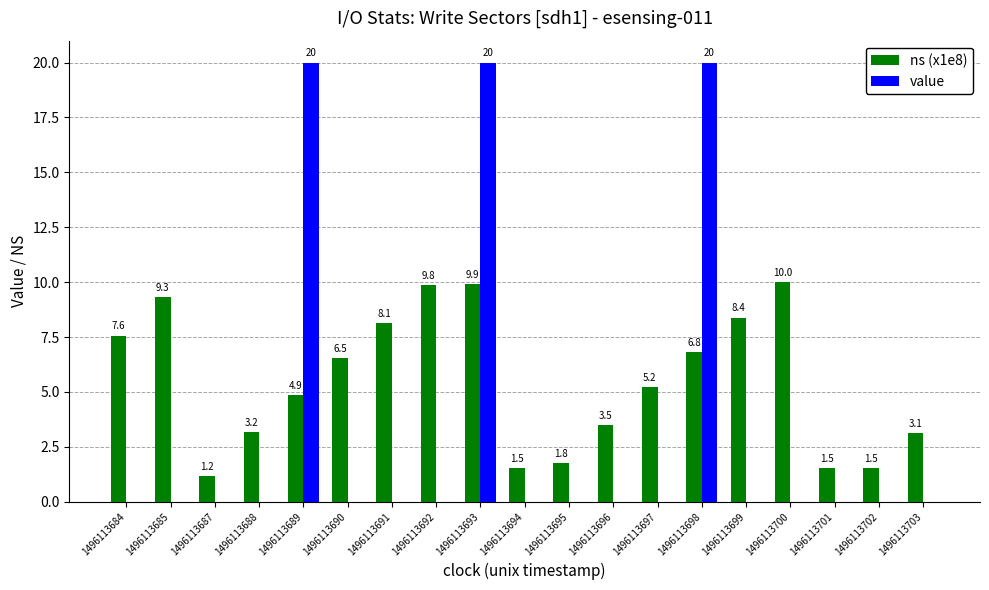

Reading left to right, extract all data points from this chart.

ns (x1e8): 1496113684=7.6	1496113685=9.3	1496113687=1.2	1496113688=3.2	1496113689=4.9	1496113690=6.5	1496113691=8.1	1496113692=9.8	1496113693=9.9	1496113694=1.5	1496113695=1.8	1496113696=3.5	1496113697=5.2	1496113698=6.8	1496113699=8.4	1496113700=10.0	1496113701=1.5	1496113702=1.5	1496113703=3.1
value: 1496113684=0.0	1496113685=0.0	1496113687=0.0	1496113688=0.0	1496113689=20.0	1496113690=0.0	1496113691=0.0	1496113692=0.0	1496113693=20.0	1496113694=0.0	1496113695=0.0	1496113696=0.0	1496113697=0.0	1496113698=20.0	1496113699=0.0	1496113700=0.0	1496113701=0.0	1496113702=0.0	1496113703=0.0